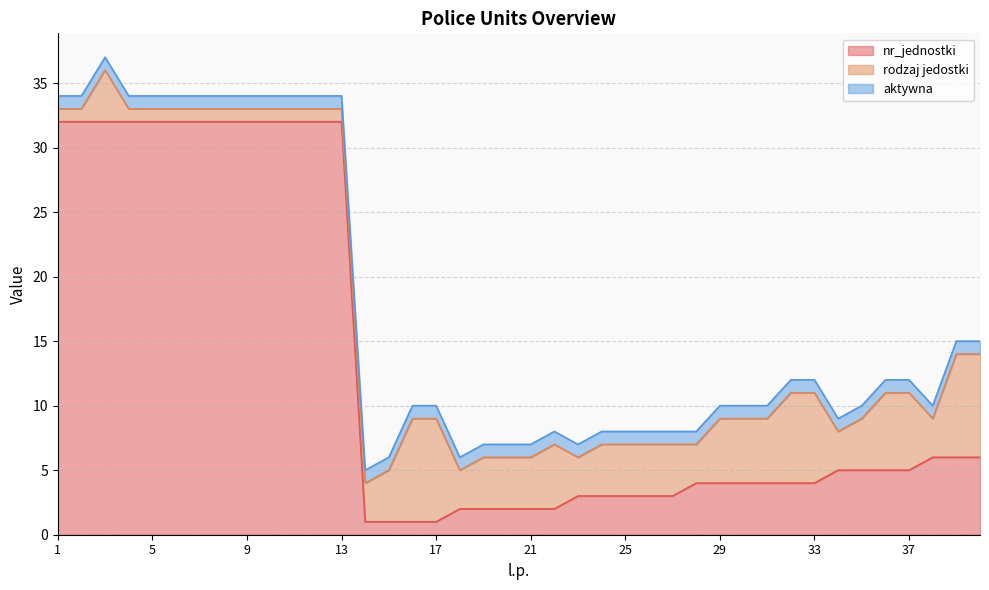

What is the average value of the rodzaj jedostki series?

4